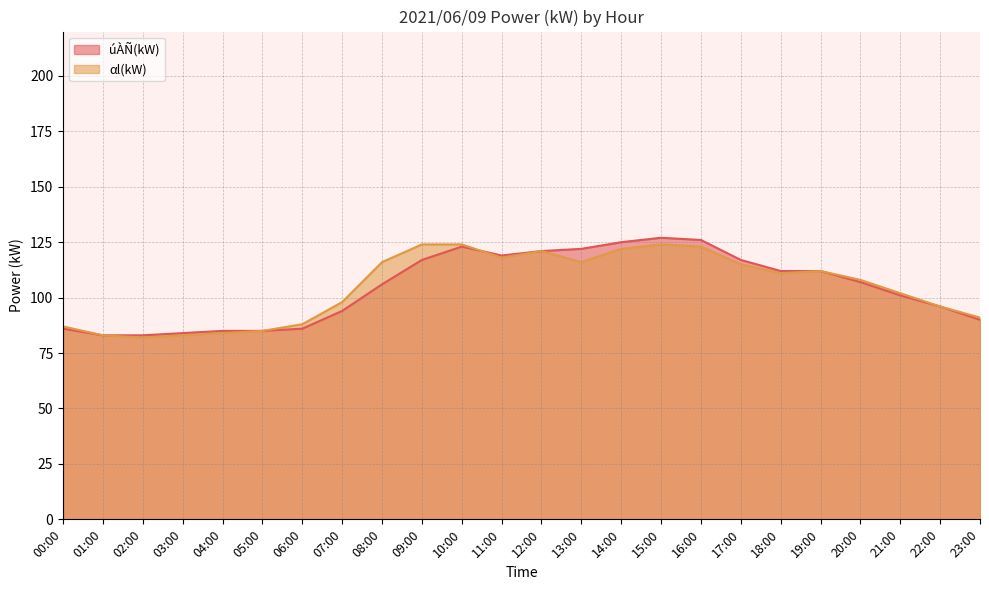

After their last crossing, which series has the higher values: αl(kW) or úÀÑ(kW)?

úÀÑ(kW)